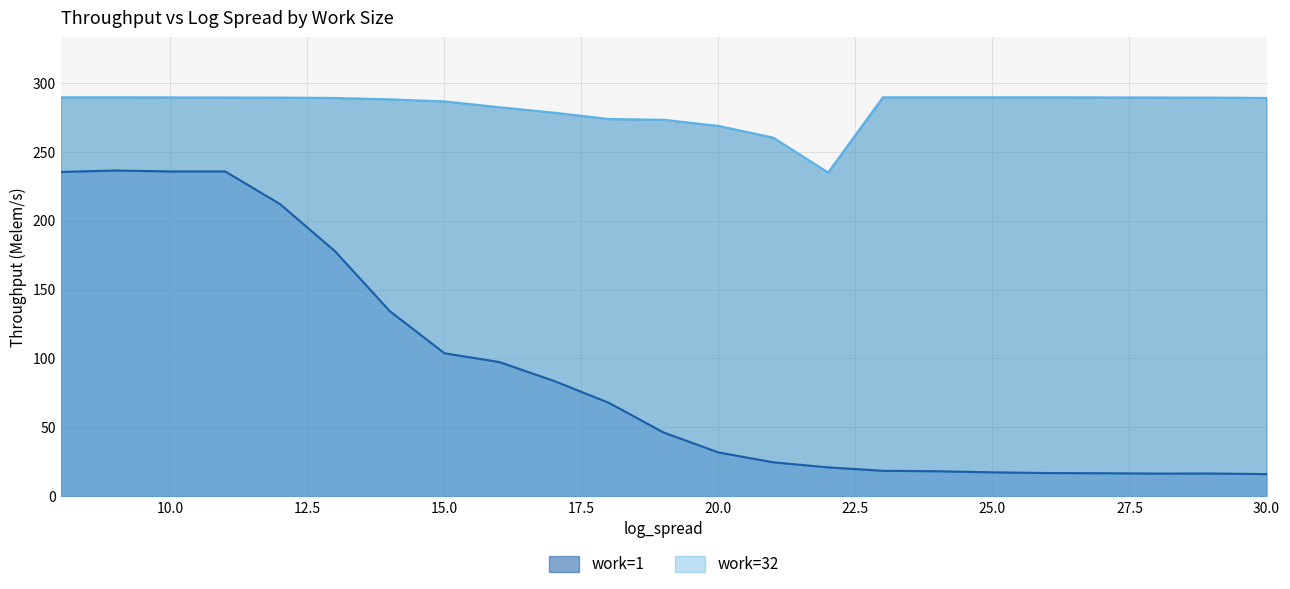

What is the spread (max minus min) of values at 19?

226.7